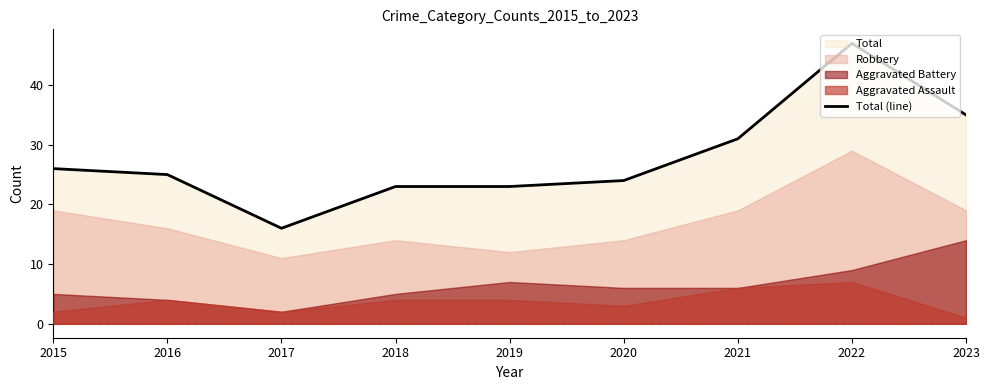

What is the ratio of the value at 2021 to the value at 2023?

0.9